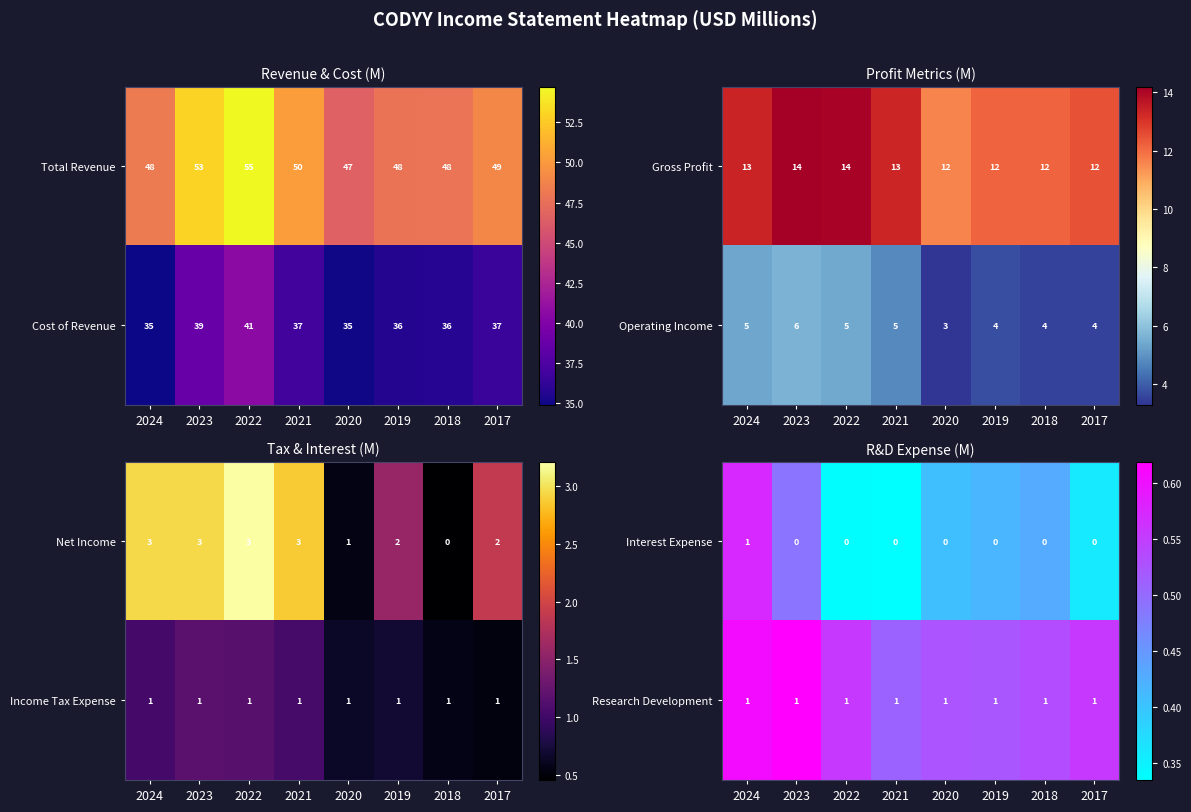

Count the Interest Expense values in the range 0 to 1.

8